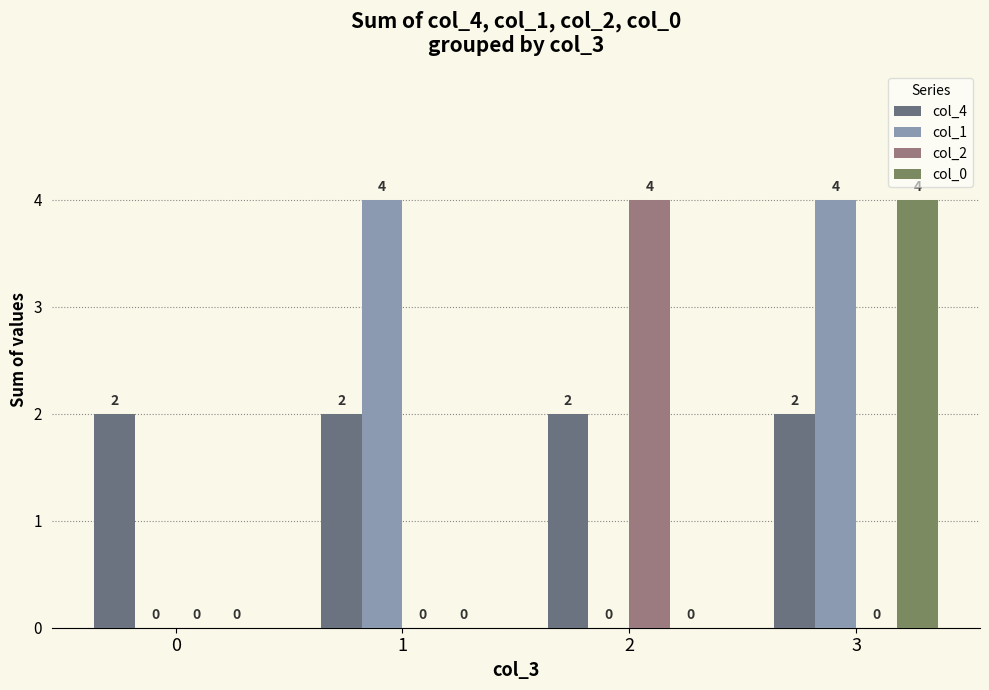

What is the maximum value for col_0?

4